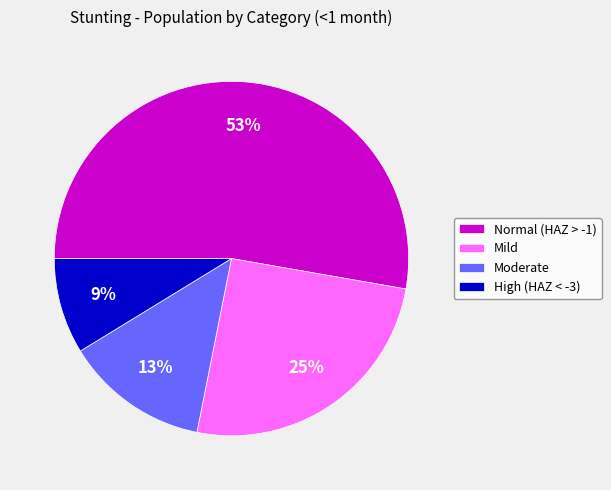

Which has a higher value, Normal (HAZ > -1) or Mild?

Normal (HAZ > -1)